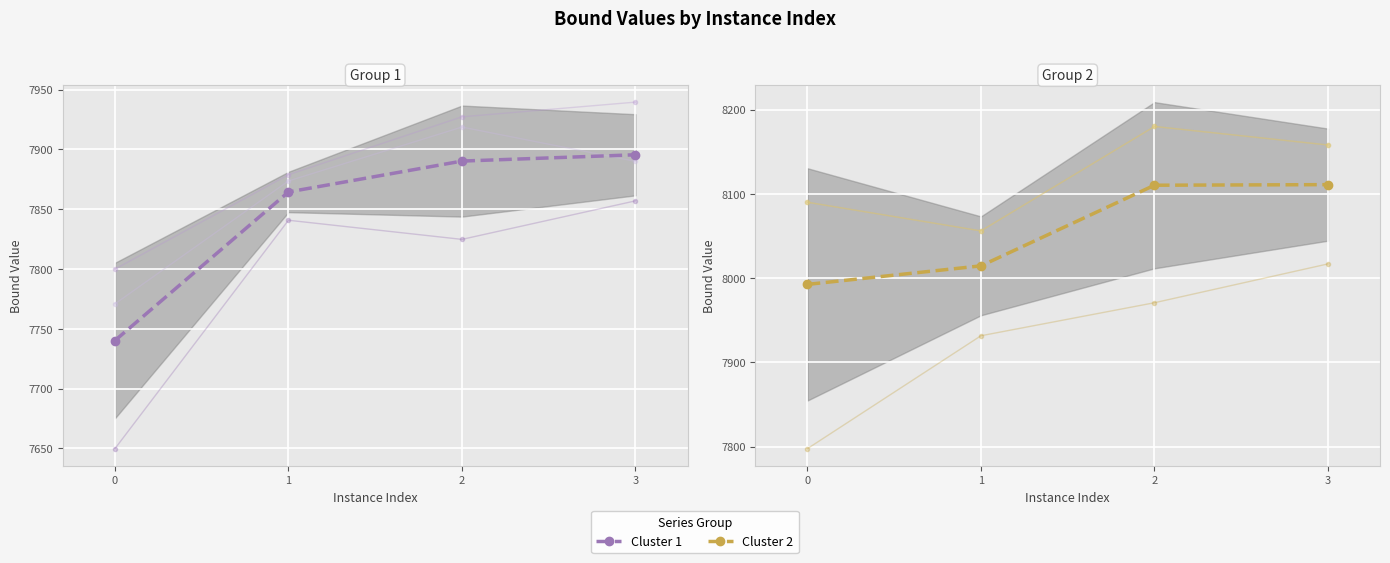

How many data points in Cluster 1 Mean are above 7890?

2